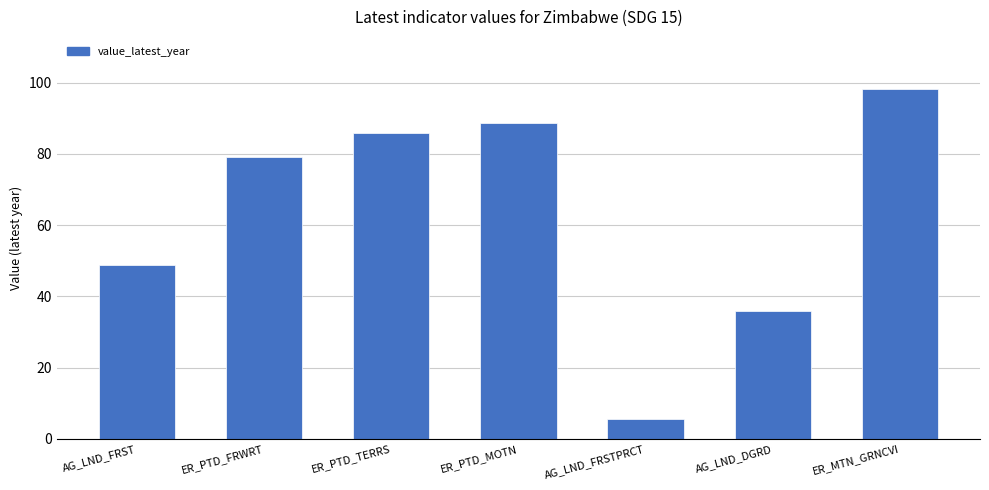

What is the maximum value shown in the chart?

98.1